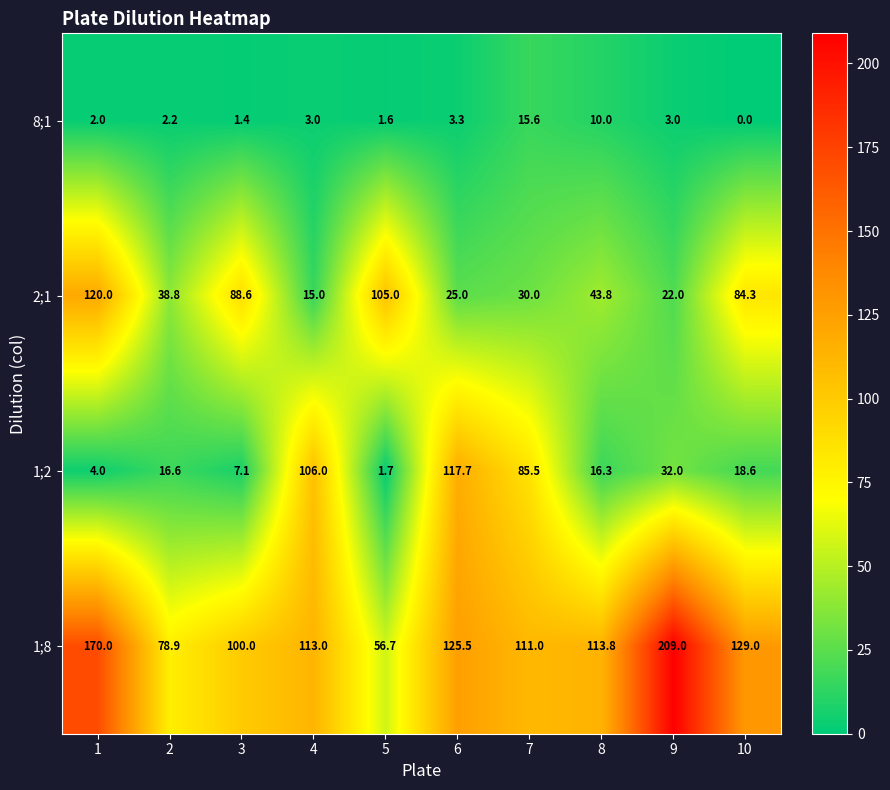

Where is 1;8 nearest to the value 132?

10